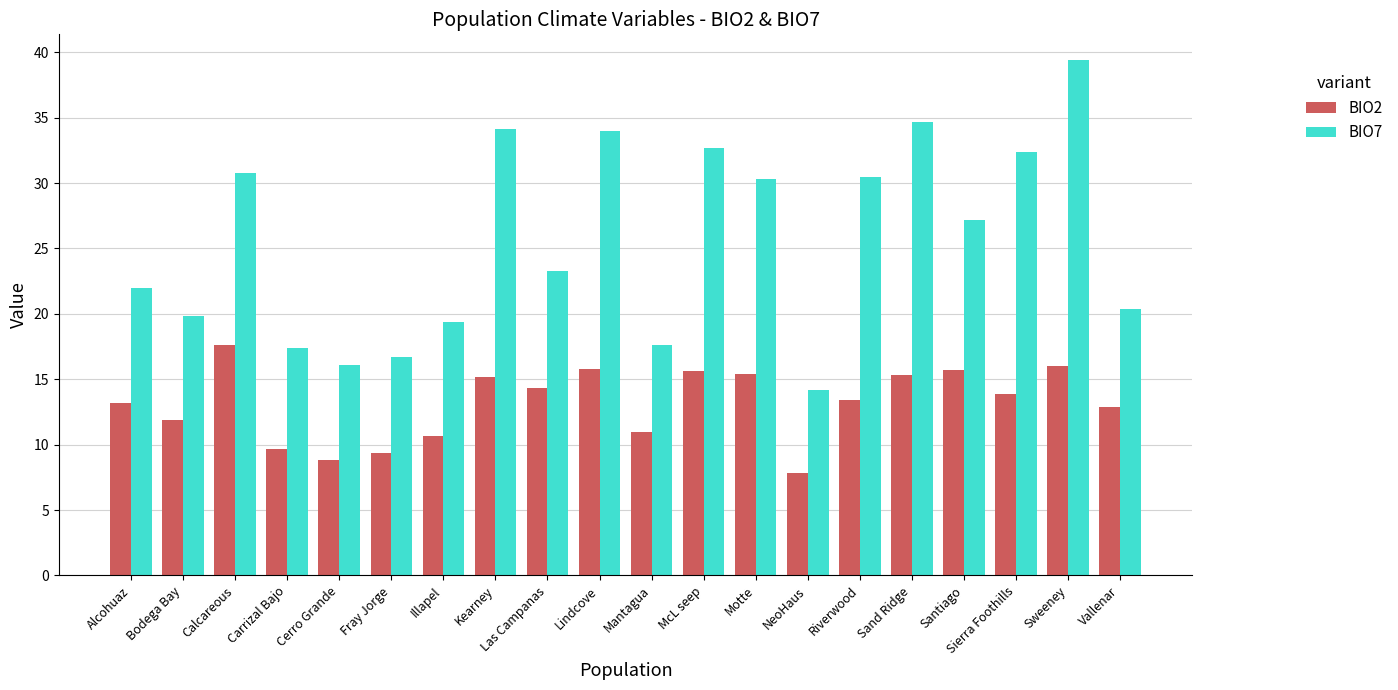

Which series changed the most between Mantagua and Riverwood?

BIO7